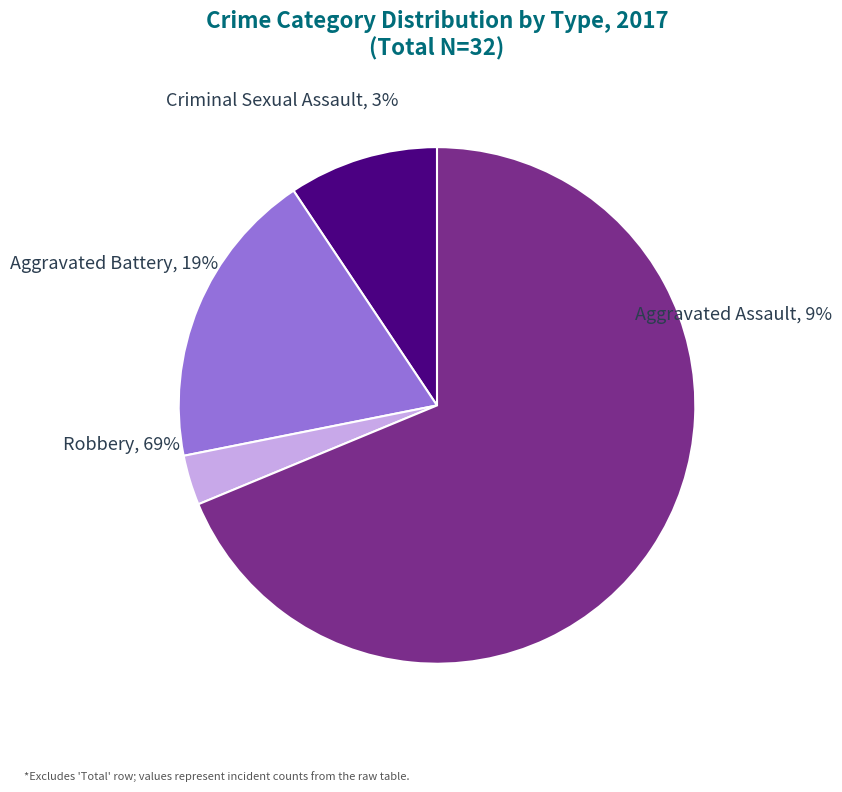

How many slices are in this pie chart?

4